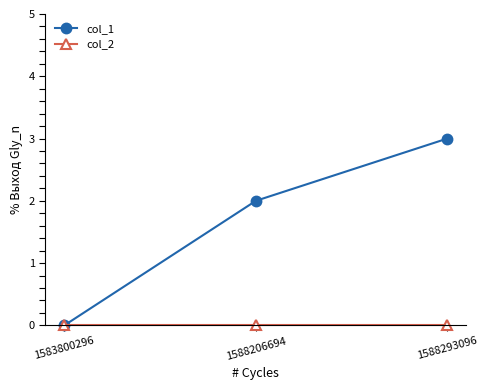

Rank the categories by col_1 value from highest to lowest.

1588293096, 1588206694, 1583800296